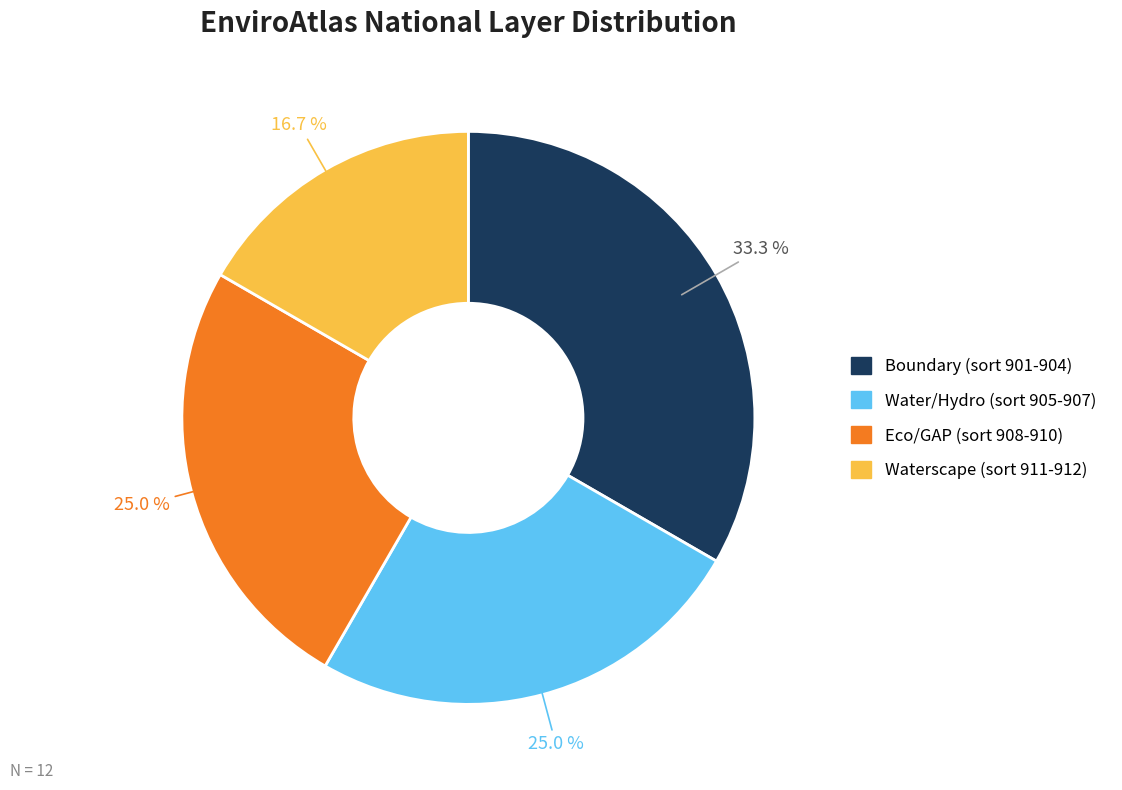

How many segments does this pie chart have?

4